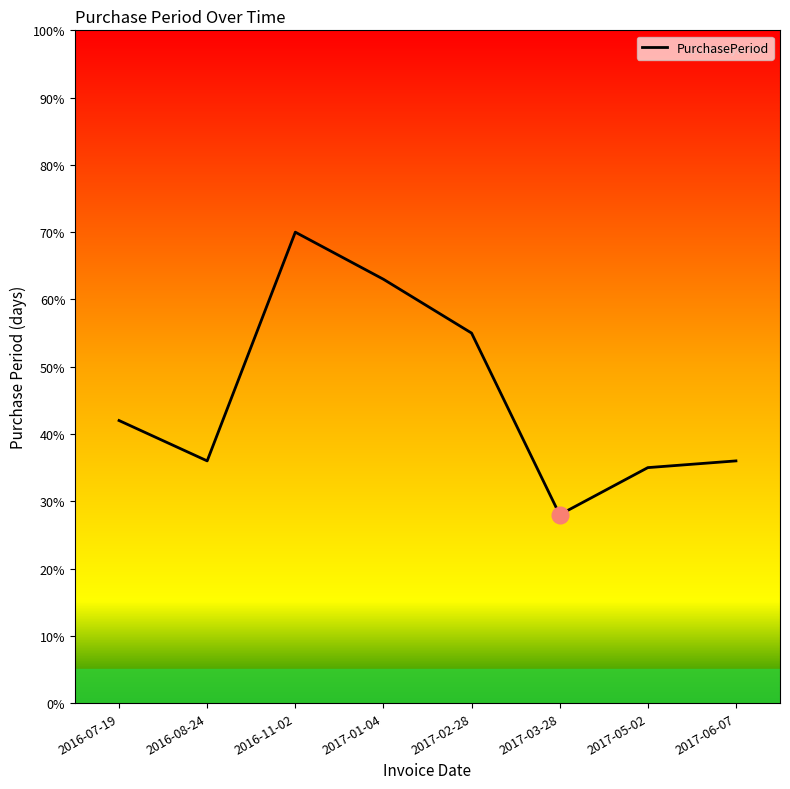

What is the difference between the second highest and minimum values?

35